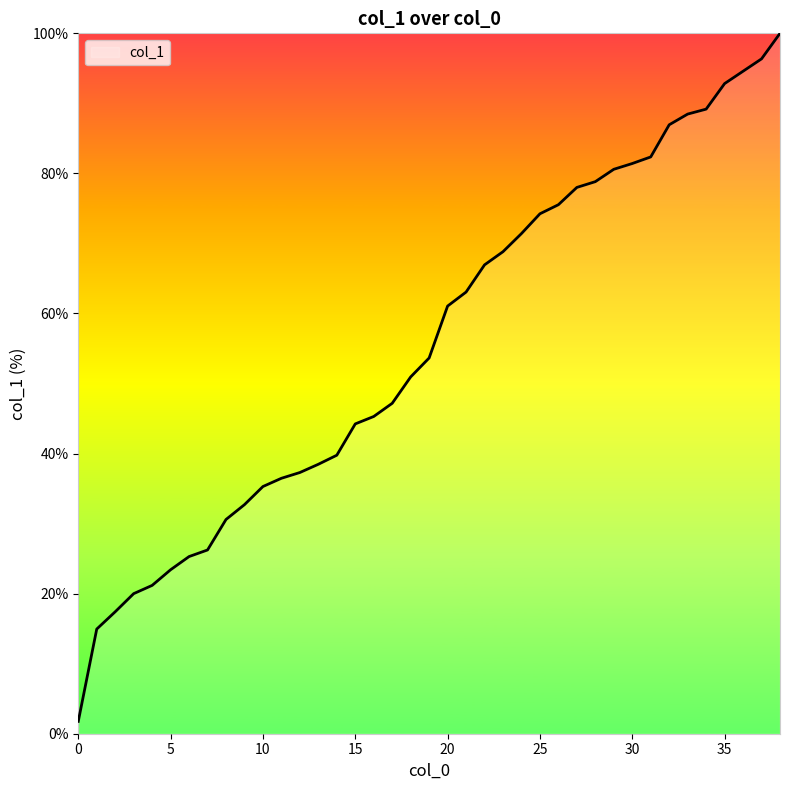

What is the difference between the maximum and minimum values?

98.2